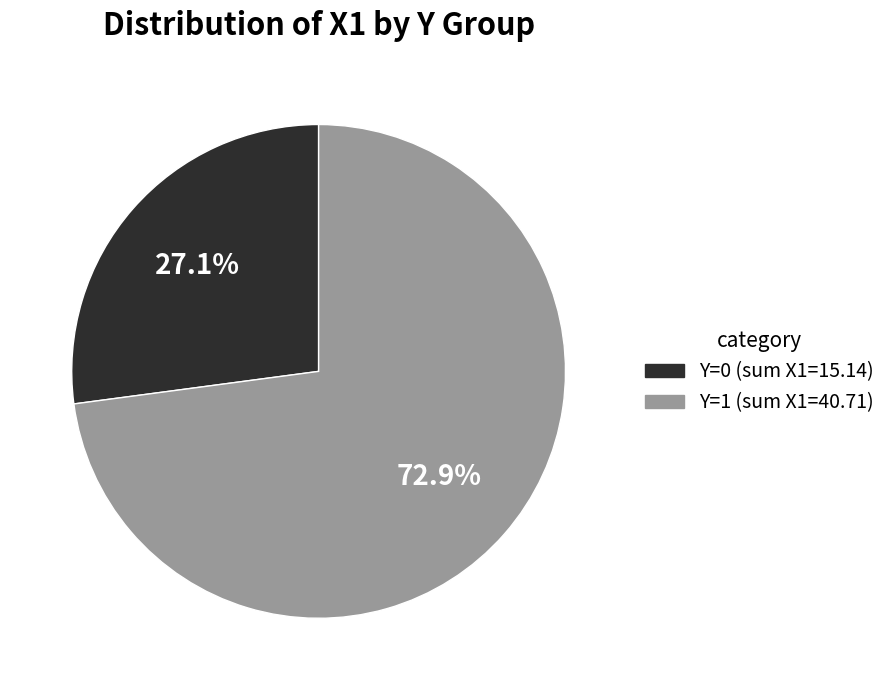

Approximately how many times larger is the value at Y=0 compared to Y=1?

0.4